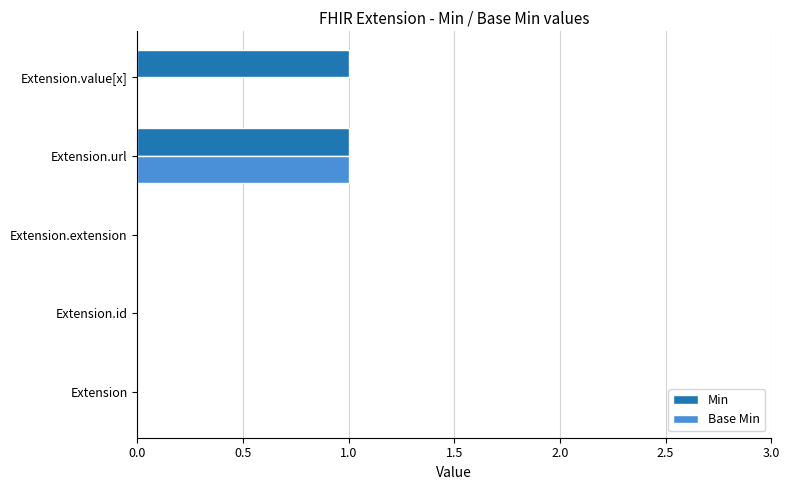

Which series has the largest total across all categories?

Min